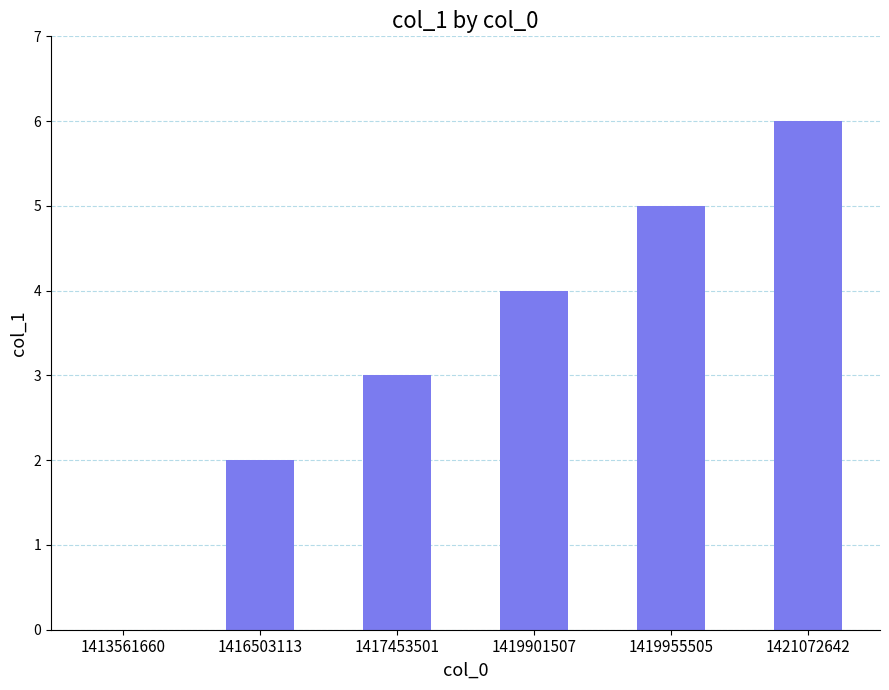

What is the maximum value shown in the chart?

6